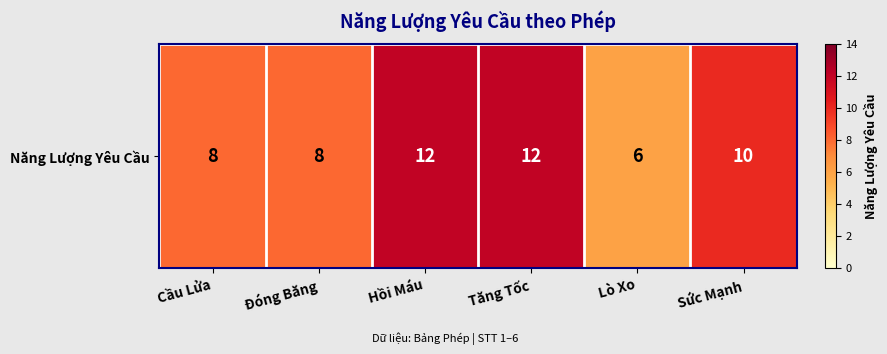

Count the number of values greater than 10.

2